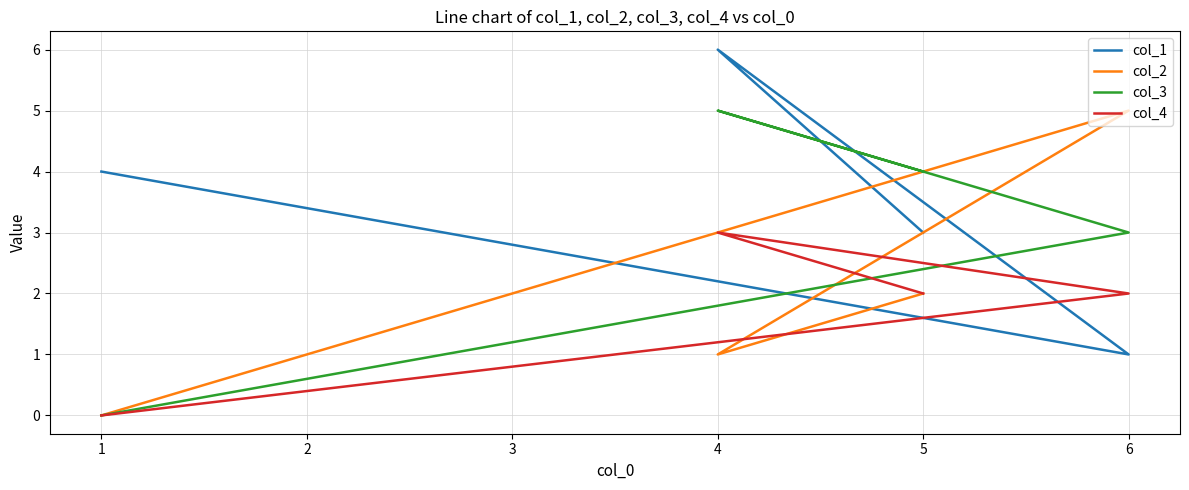

Reading left to right, what are all the values shown in this chart?

col_1: 1=4	4=6	5=3	6=1
col_2: 1=0	4=1	5=2	6=5
col_3: 1=0	4=5	5=4	6=3
col_4: 1=0	4=3	5=2	6=2